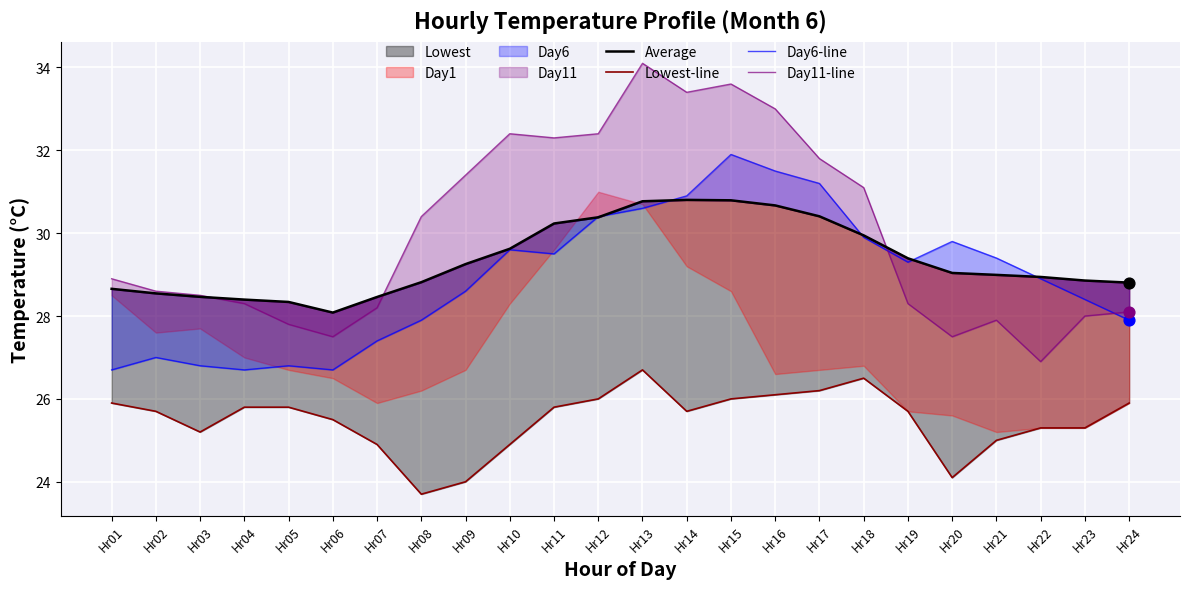

Which series reaches the minimum Y coordinate?

Lowest-line